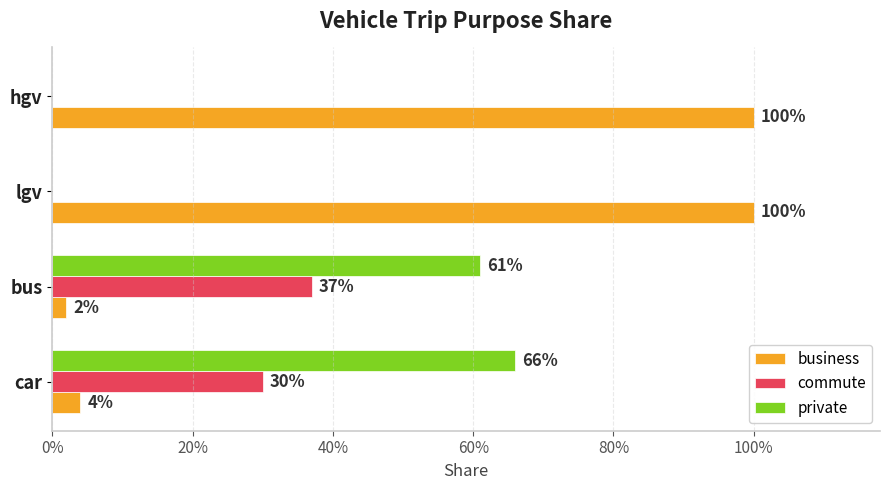

What are all the series names shown in the legend?

business, commute, private